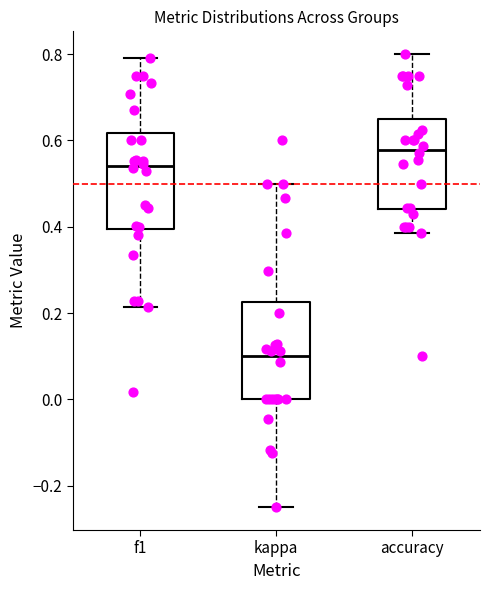

Where does the lower whisker of the box for kappa end on the y-axis? The values are not printed on the chart, so give them approximately, as read against the axis.

-0.24